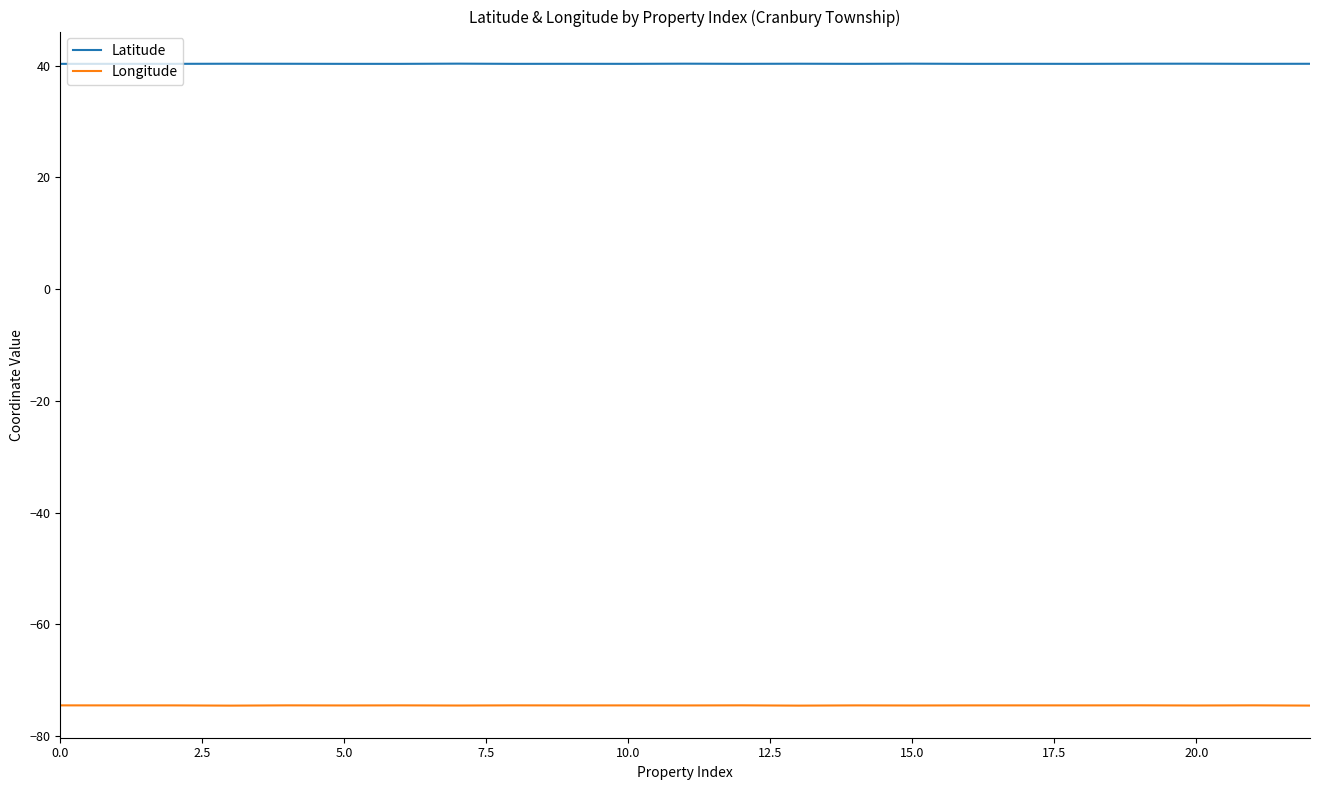

Which series has the widest spread of values?

Longitude